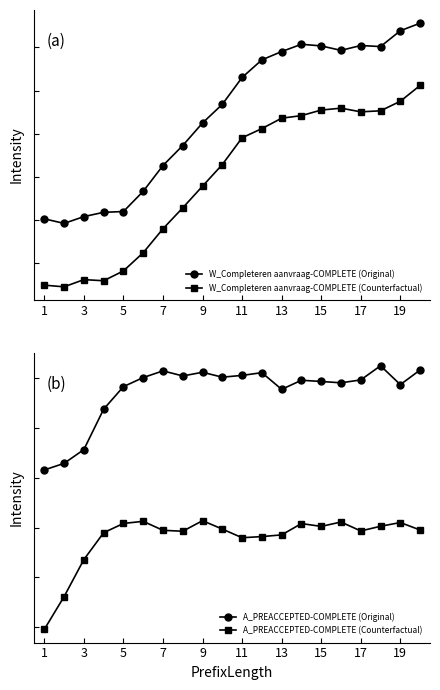

Count the number of categories in the chart.

20